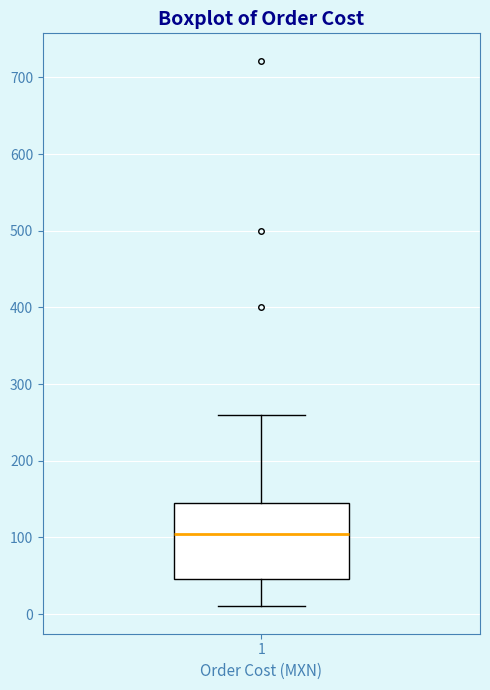

Read this box plot against the y-axis: the position of the median line, the range covered by the box, and the ends of both whiskers. The values are not printed on the chart, so give them approximately, as read against the axis.

median 110, box 50 to 150, whiskers 10 to 260